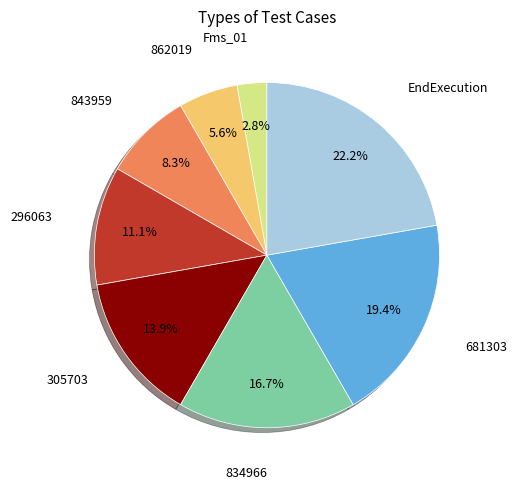

Is there any slice that represents more than half of the pie?

No